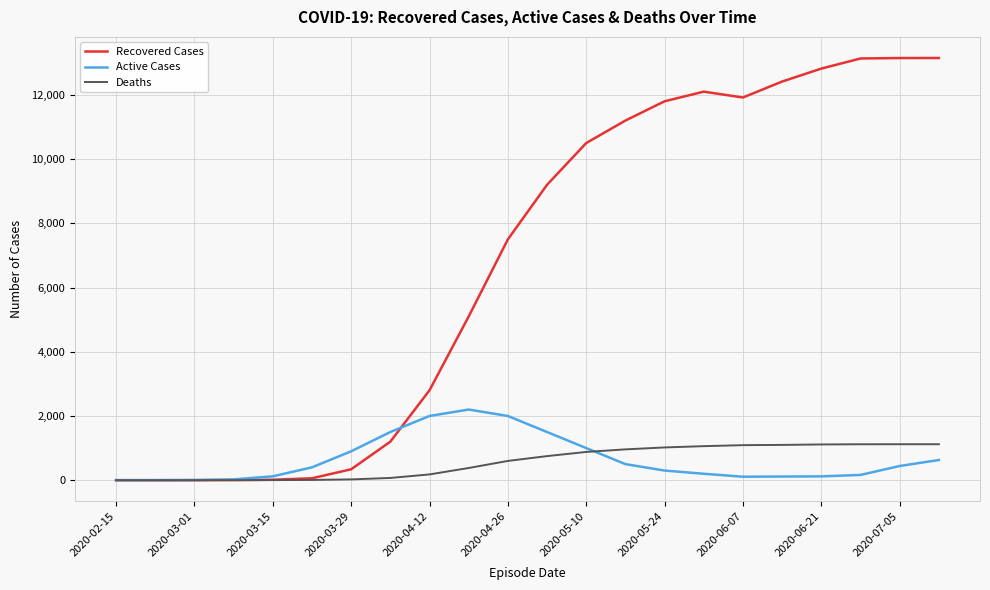

In Recovered Cases, how many points are higher than both neighbors (excluding endpoints)?

1